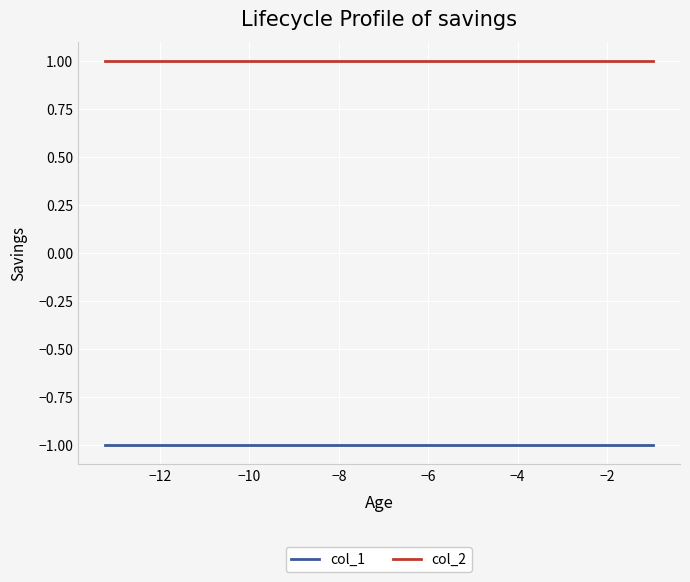

What is the highest value of the col_2 series?

1